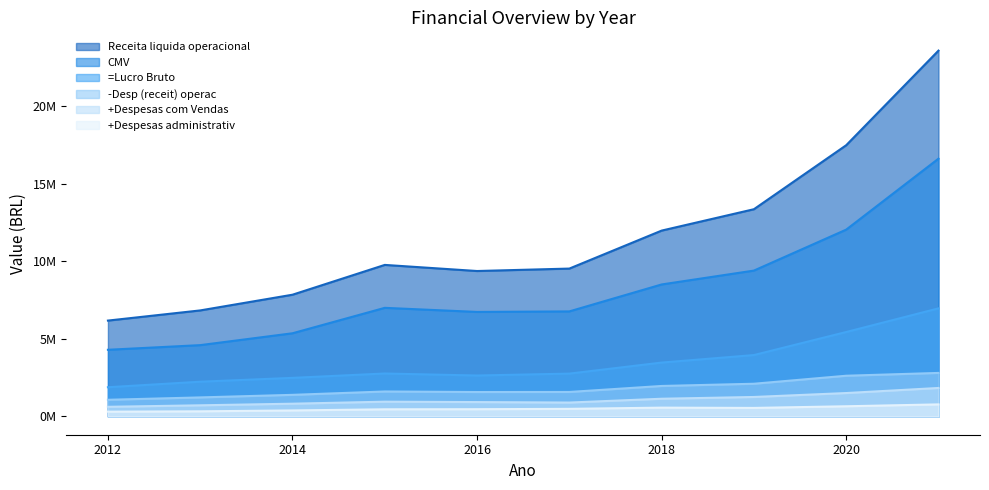

True or false: -Desp (receit) operac and Receita liquida operacional cross at least once.

False